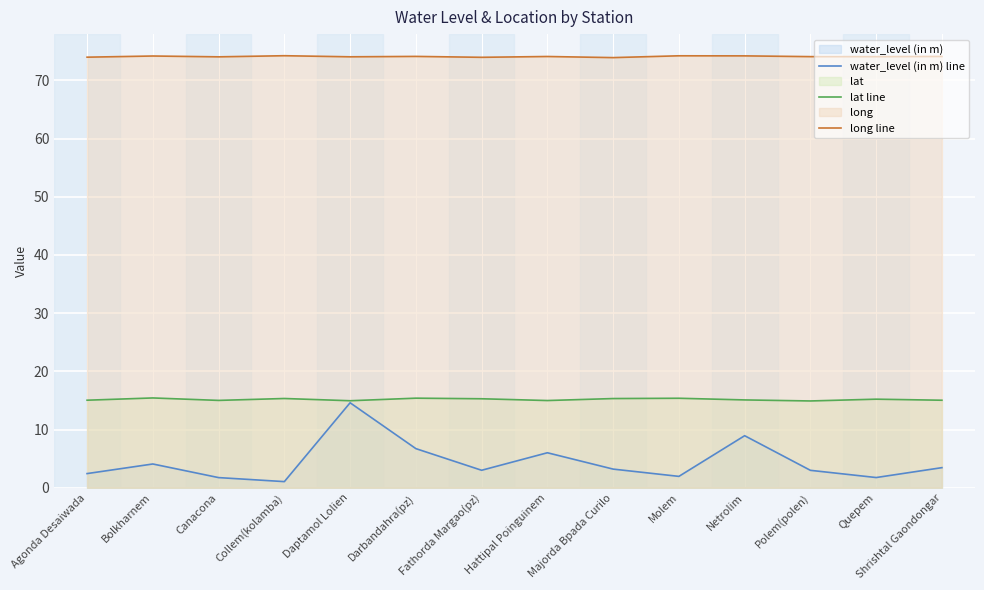

Which category has the lowest value in the long line series?

Majorda Bpada Curilo